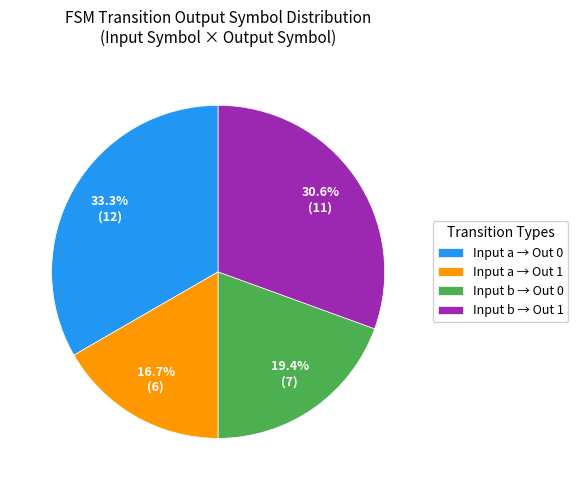

Is the sum of Input a → Out 0 and Input b → Out 1 greater than half?

Yes